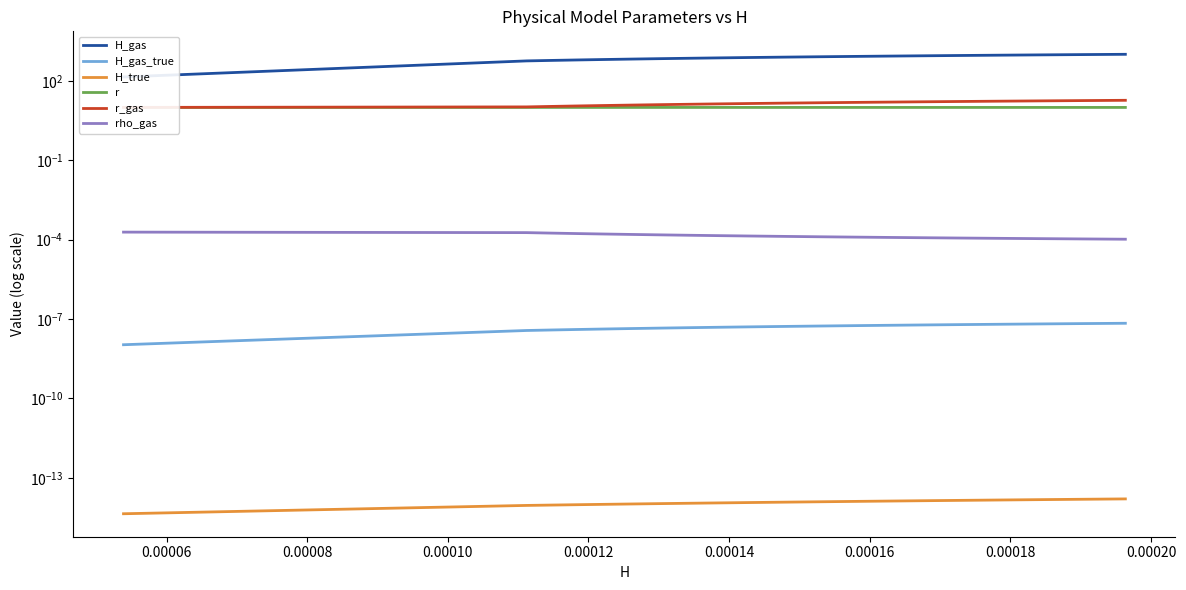

Reading left to right, list all the values displayed in this chart.

H_gas: 141.7	572.1	596.7	621.4	646.0	670.6	695.3	719.9	744.5	769.2	793.8	818.4	843.1	867.7	892.4	917.0	941.6	966.3	990.9	1015.5
H_gas_true: 0.0	0.0	0.0	0.0	0.0	0.0	0.0	0.0	0.0	0.0	0.0	0.0	0.0	0.0	0.0	0.0	0.0	0.0	0.0	0.0
H_true: 0.0	0.0	0.0	0.0	0.0	0.0	0.0	0.0	0.0	0.0	0.0	0.0	0.0	0.0	0.0	0.0	0.0	0.0	0.0	0.0
r: 10.0	10.0	10.0	10.0	10.0	10.0	10.0	10.0	10.0	10.0	10.0	10.0	10.0	10.0	10.0	10.0	10.0	10.0	10.0	10.0
r_gas: 10.0	10.4	10.9	11.3	11.8	12.2	12.7	13.2	13.6	14.1	14.5	14.9	15.4	15.8	16.3	16.8	17.2	17.6	18.1	18.6
rho_gas: 0.0	0.0	0.0	0.0	0.0	0.0	0.0	0.0	0.0	0.0	0.0	0.0	0.0	0.0	0.0	0.0	0.0	0.0	0.0	0.0